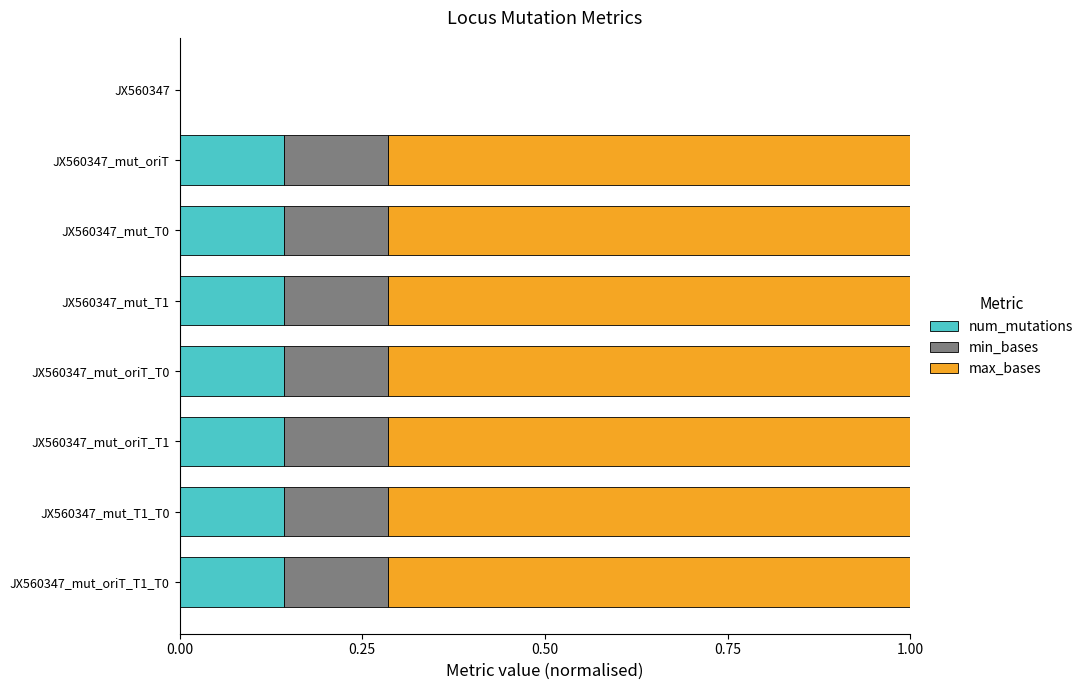

Count the number of categories in the chart.

8